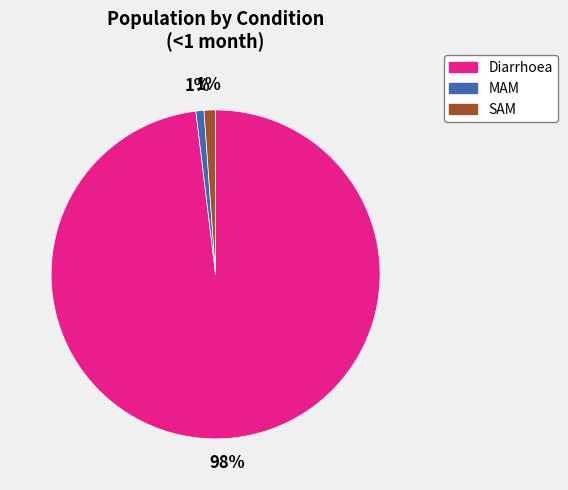

Which has a higher value, Diarrhoea or SAM?

Diarrhoea